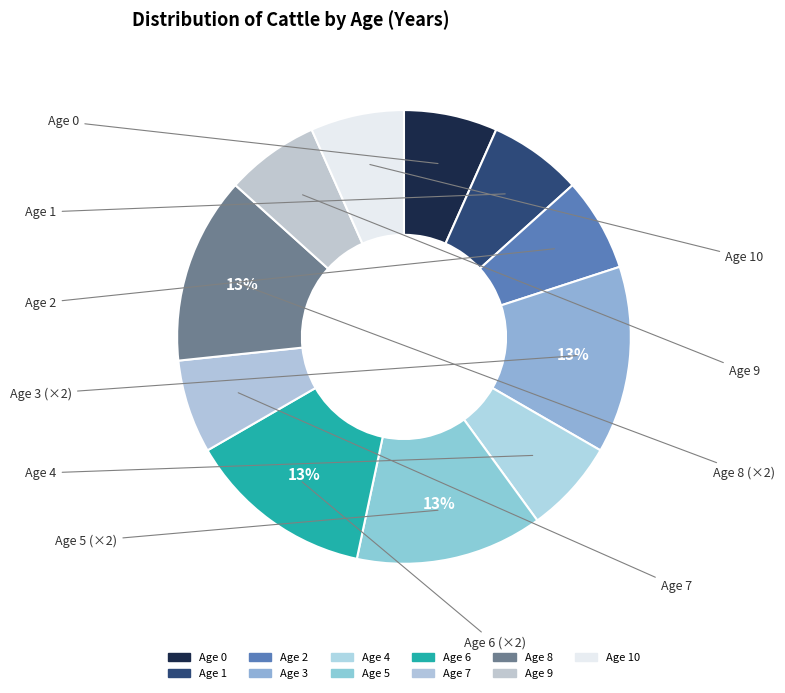

Count the number of slices in the pie.

11